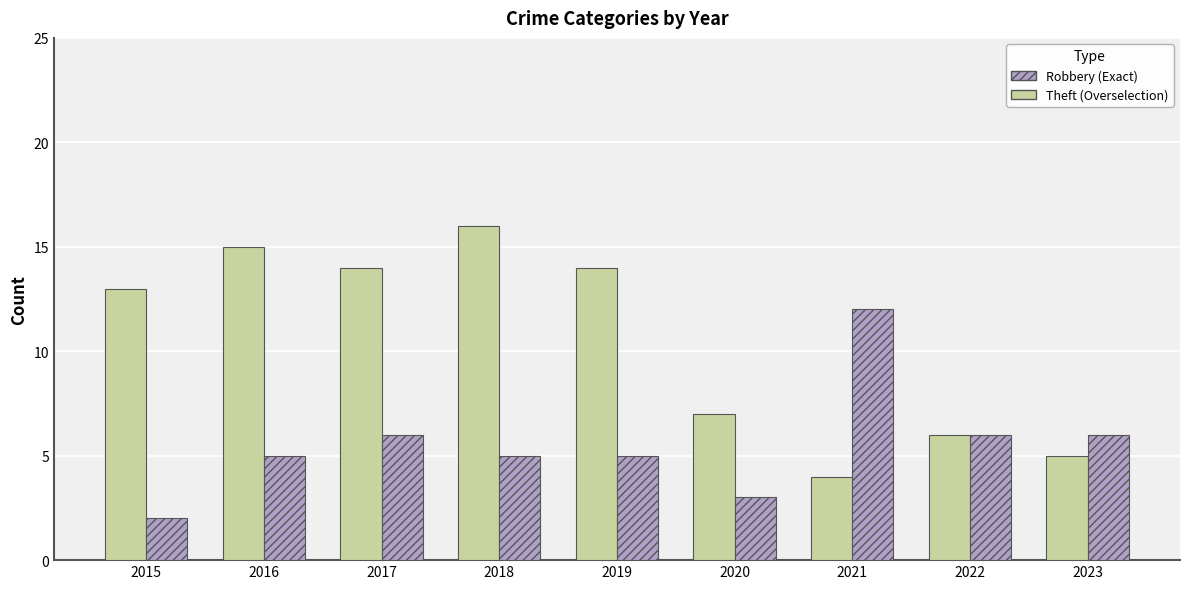

What is the total value across all series at 2023?

11